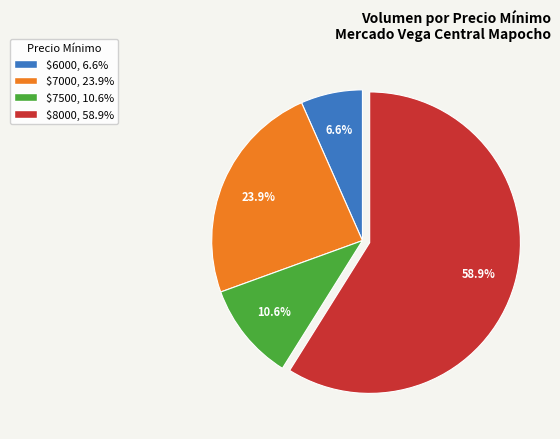

Which category has the biggest portion of the pie?

$8000, 58.9%